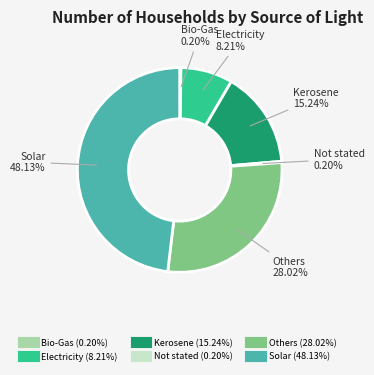

What is the total percentage of Others and Electricity?

36.2%